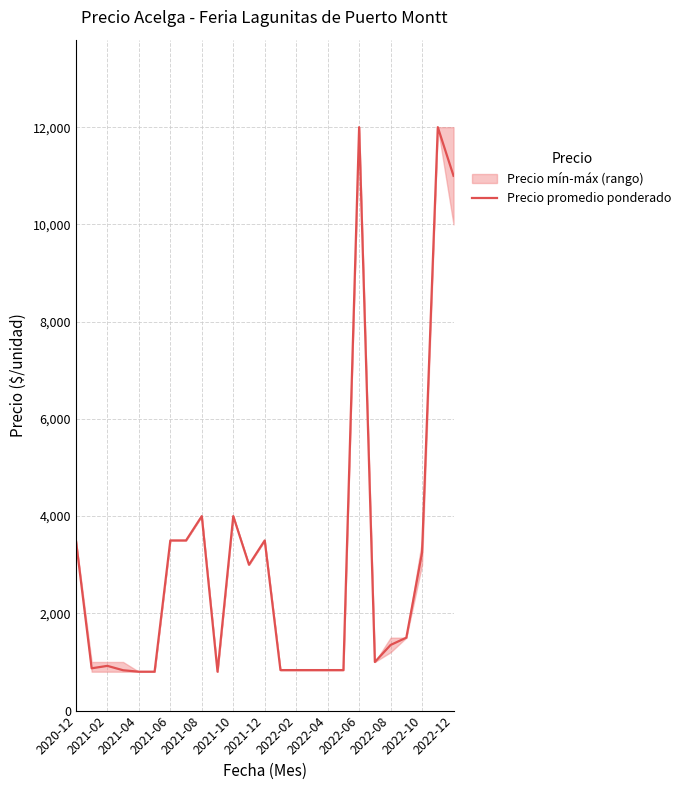

The value at 23 is 4692. True or false?

False